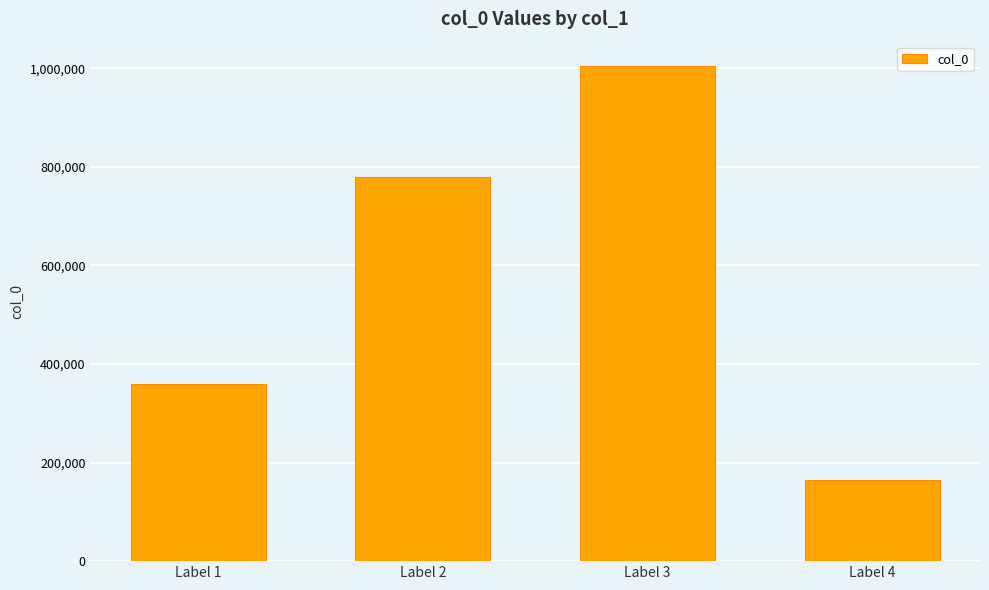

What is the difference between the maximum and minimum values?

840311